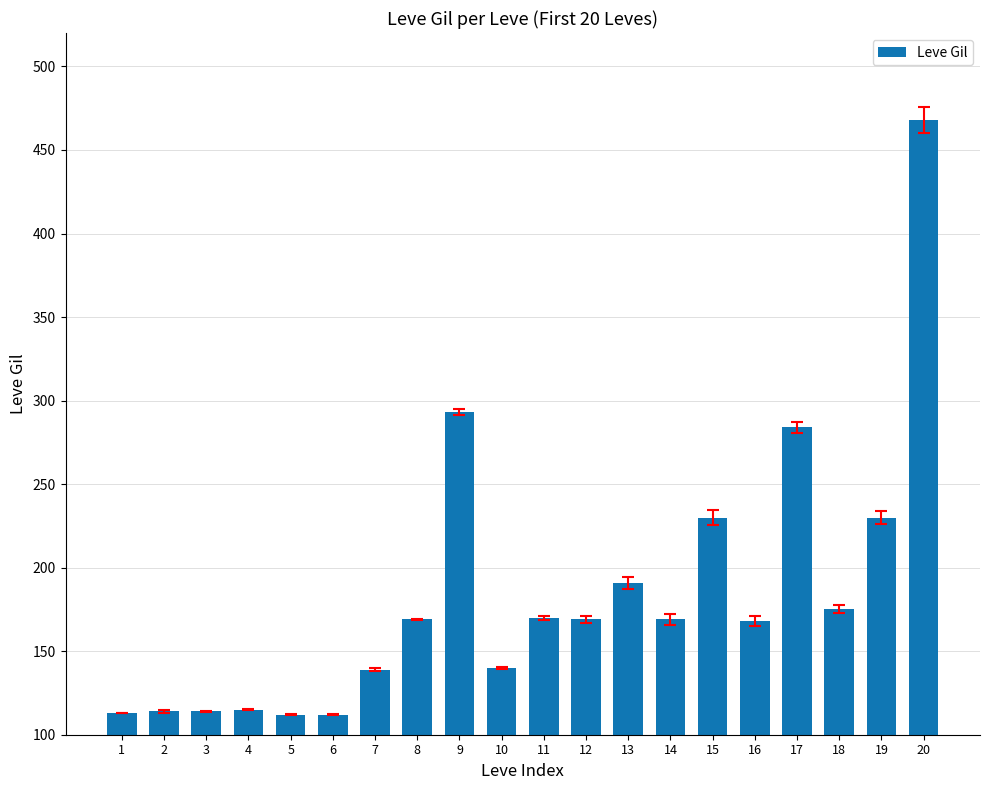

What is the change in value from 15 to 18?

-55